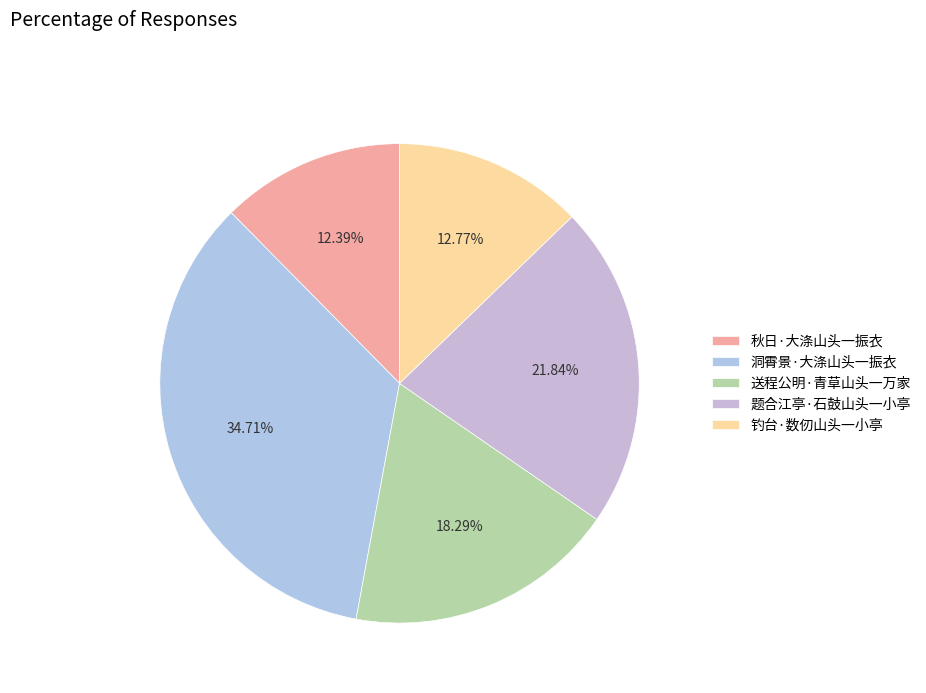

The 题合江亭·石鼓山头一小亭 slice represents 22% of the pie. True or false?

True